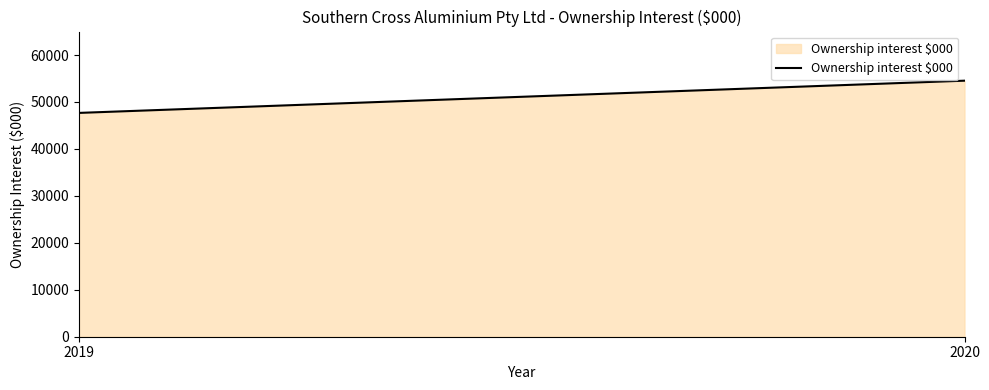

Is it true that the value at 2019 is 12771?

False